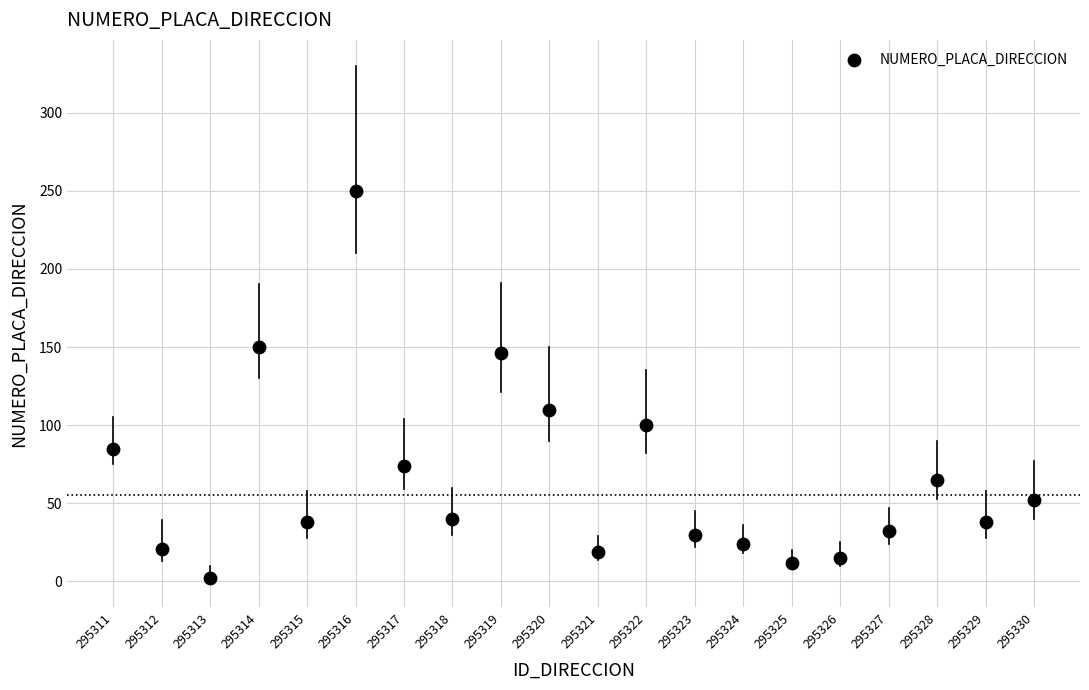

What is the range of X values (max minus min)?

19